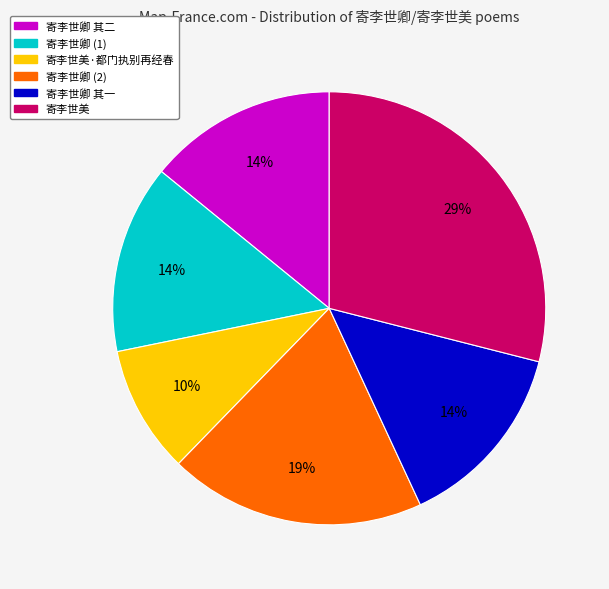

To the nearest percent, what is the combined percentage of 寄李世美 and 寄李世卿 其二?

43%